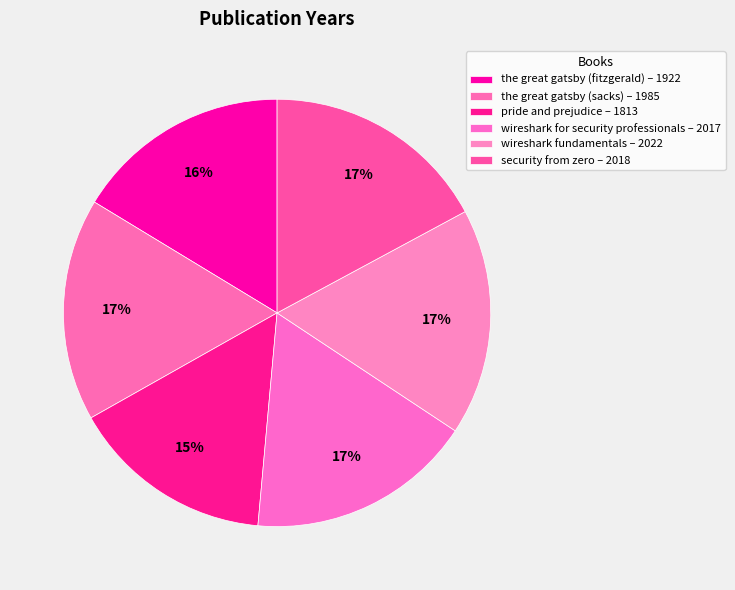

Does the great gatsby (sacks) represent more than half of the total?

No